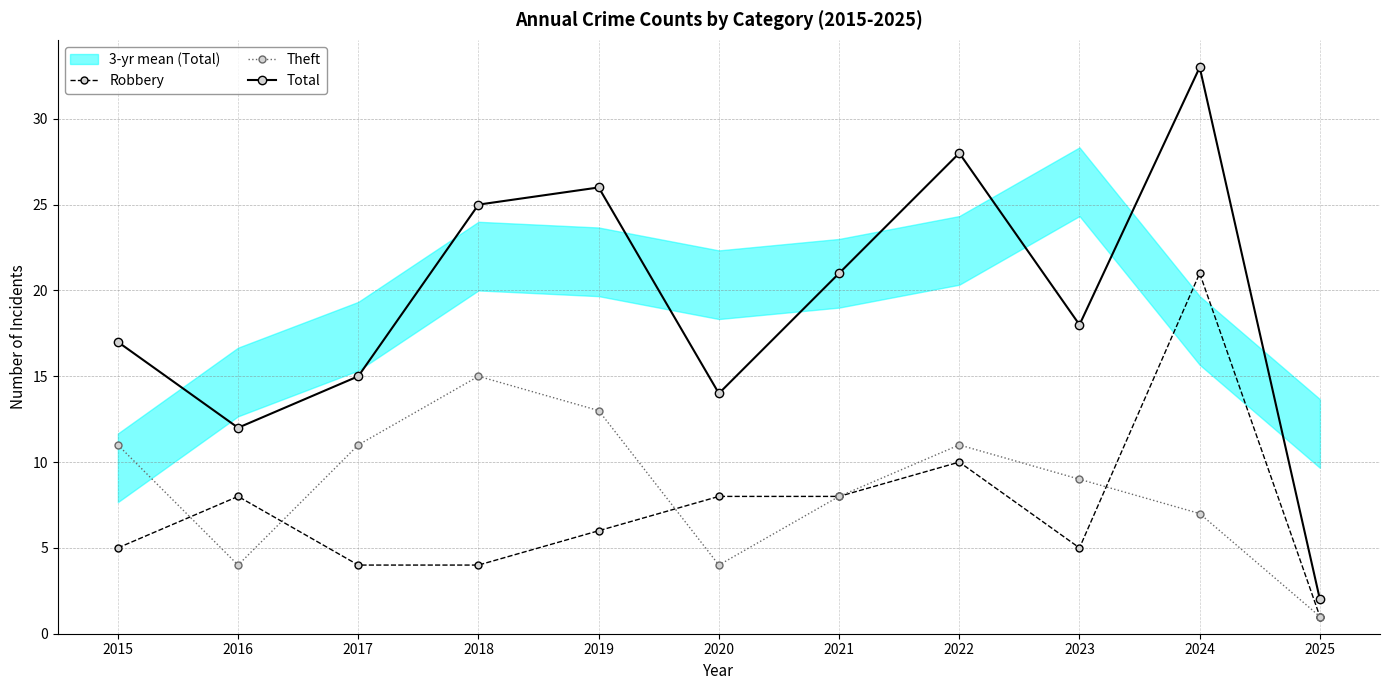

What is the total value across all series at 2017?

30